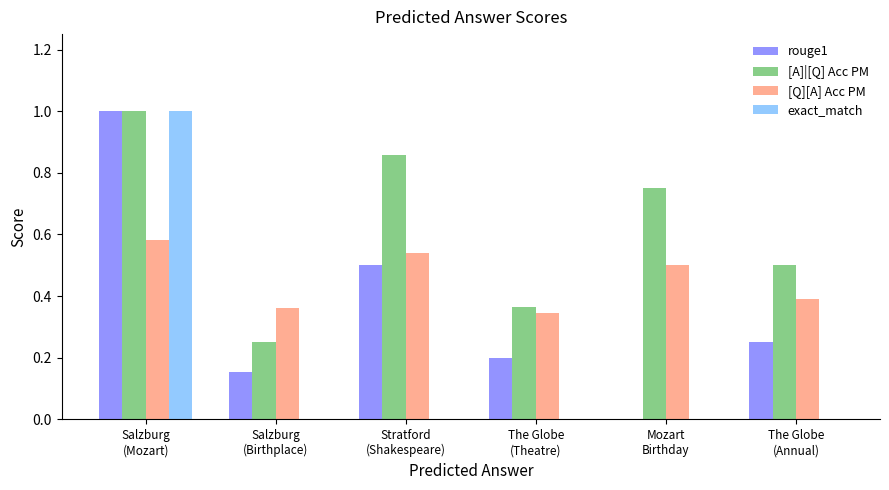

Is the value of [Q][A] Acc PM at The Globe
(Theatre) greater than the value of rouge1 at Mozart
Birthday?

Yes